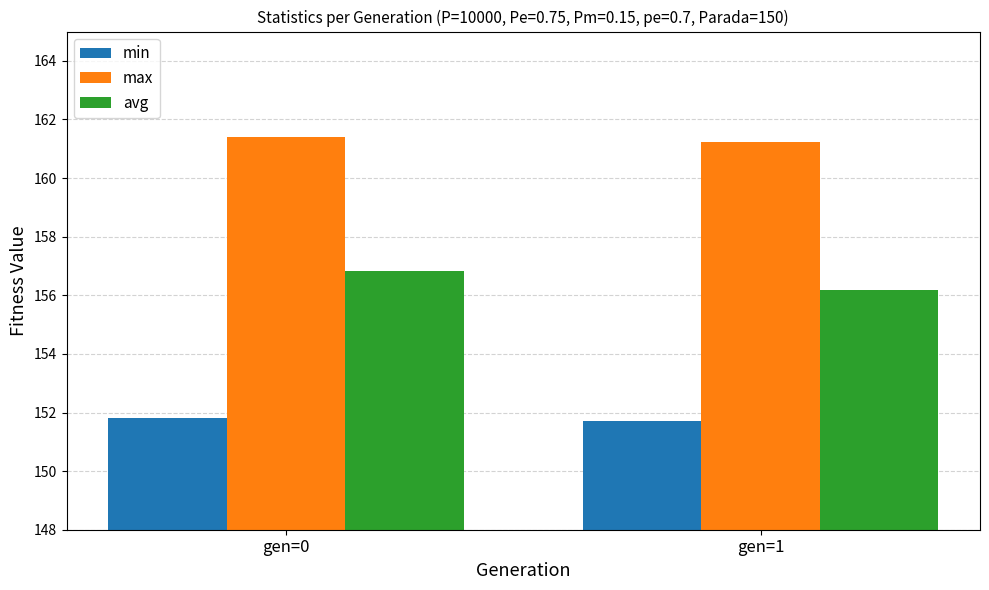

How many groups of bars are there?

2